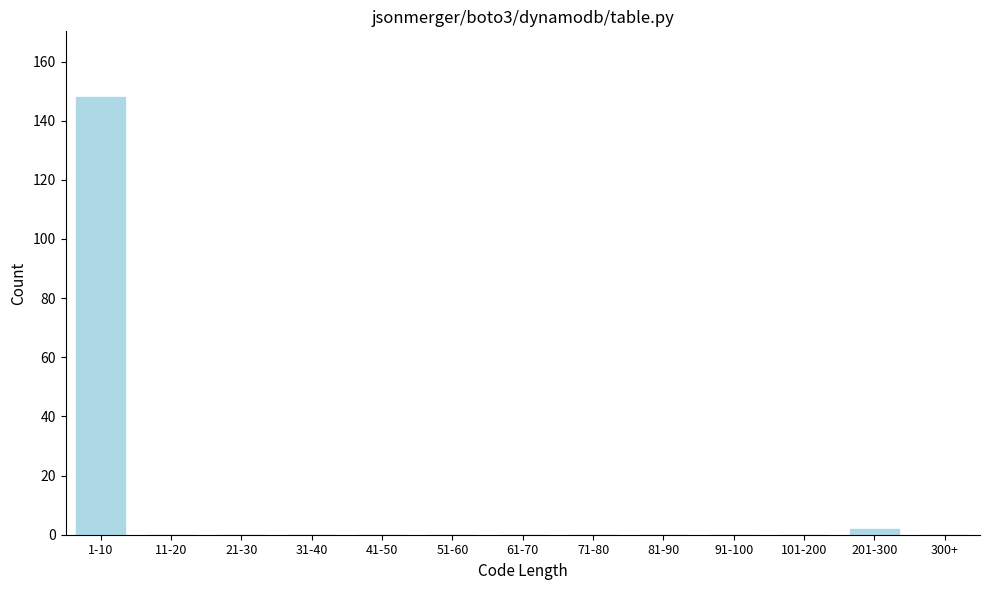

Reading left to right, list all the values displayed in this chart.

1-10=148	11-20=0	21-30=0	31-40=0	41-50=0	51-60=0	61-70=0	71-80=0	81-90=0	91-100=0	101-200=0	201-300=2	300+=0